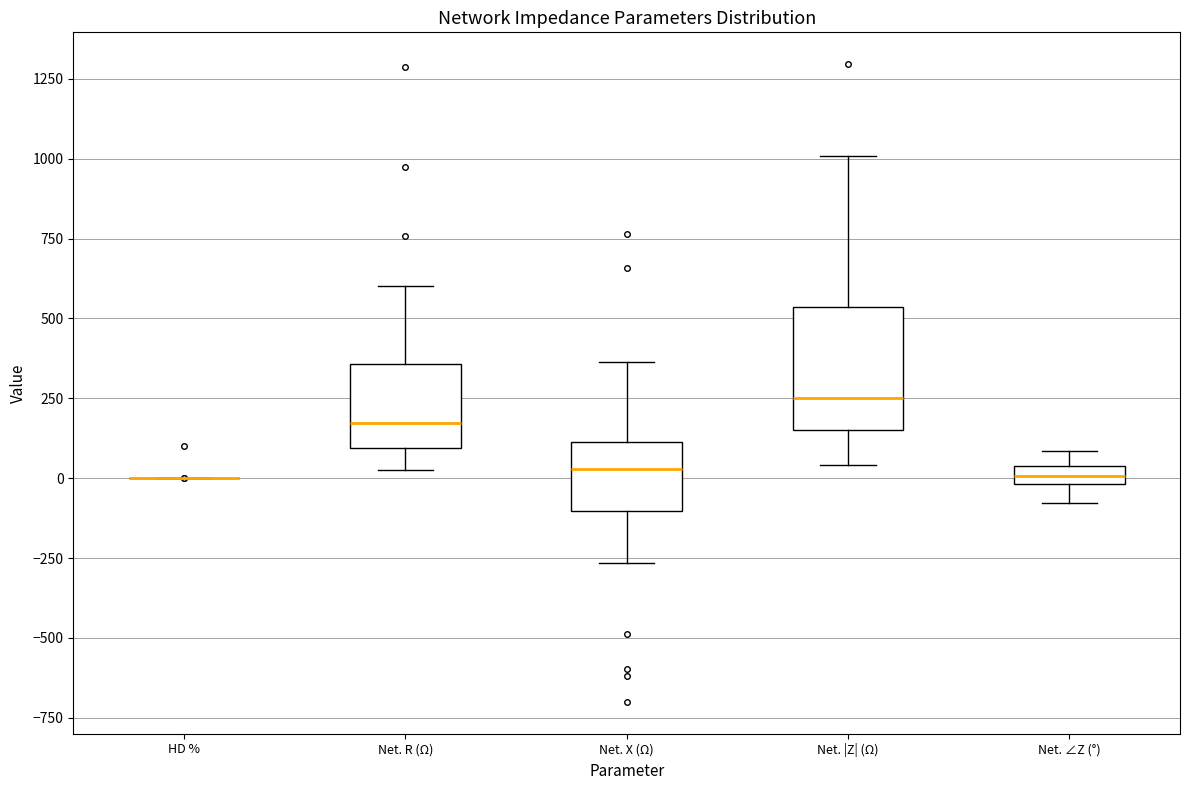

Which box is the tallest, from its lower edge to its upper edge?

Net. |Z| (Ω)